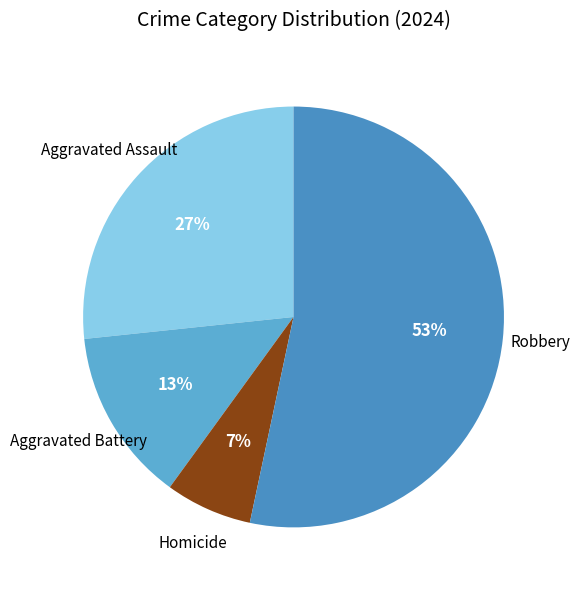

True or false: Aggravated Assault accounts for 40% of the total.

False